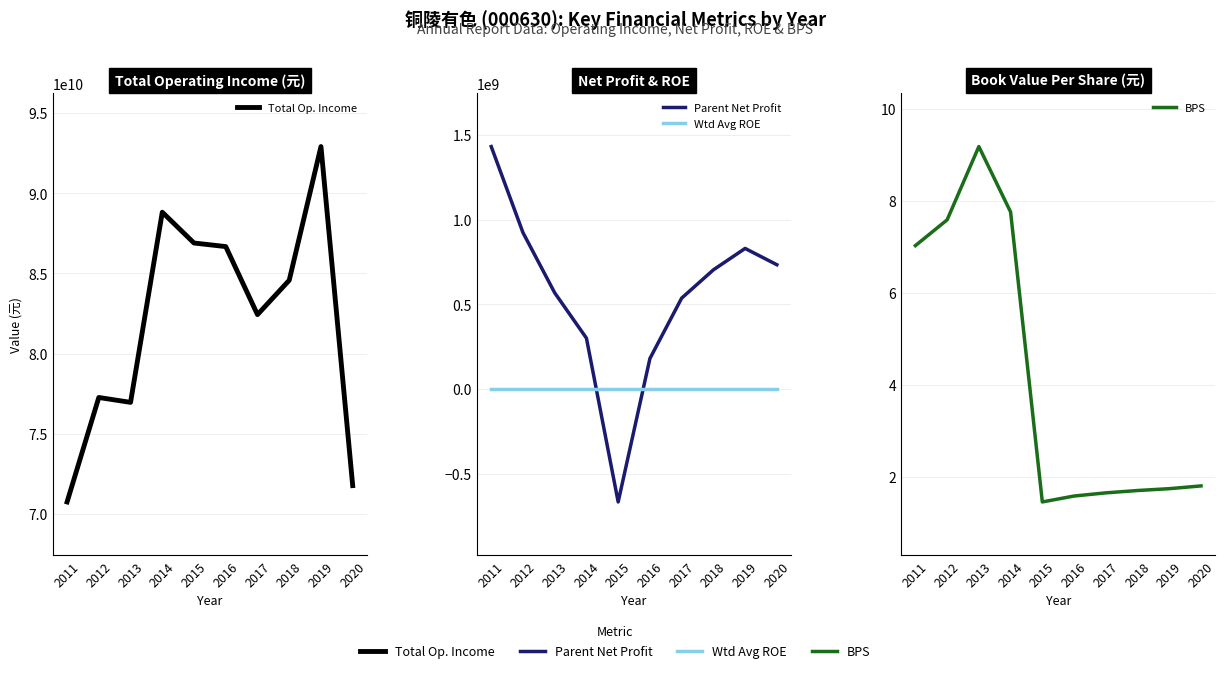

The value of Total Op. Income at 2019 is 92915235942.9. True or false?

True